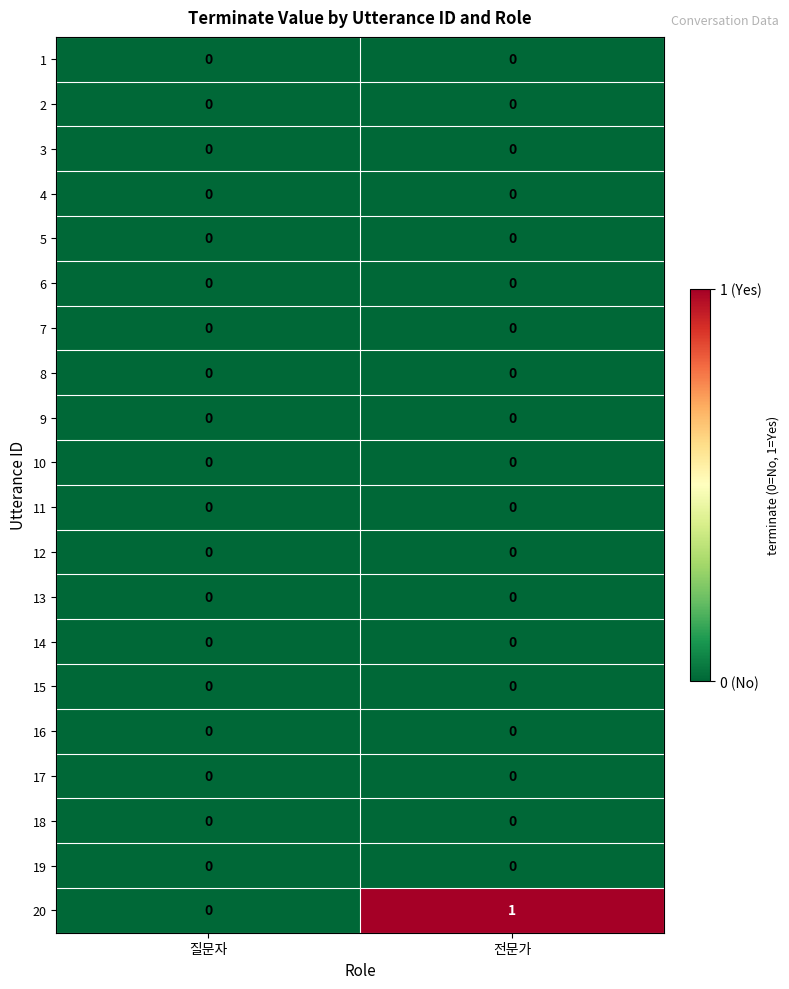

Which label corresponds to the largest value in the chart?

전문가